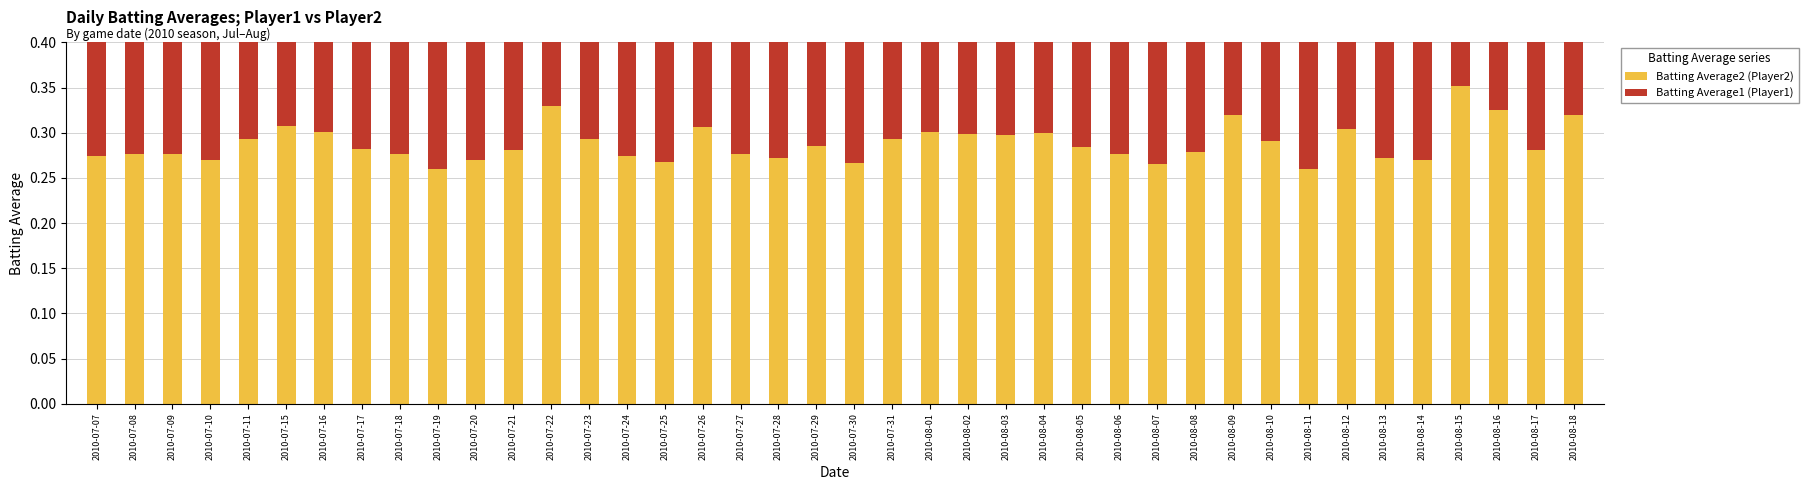

Reading left to right, transcribe all the data shown in this chart.

Batting Average2 (Player2): 2010-07-07=0.3	2010-07-08=0.3	2010-07-09=0.3	2010-07-10=0.3	2010-07-11=0.3	2010-07-15=0.3	2010-07-16=0.3	2010-07-17=0.3	2010-07-18=0.3	2010-07-19=0.3	2010-07-20=0.3	2010-07-21=0.3	2010-07-22=0.3	2010-07-23=0.3	2010-07-24=0.3	2010-07-25=0.3	2010-07-26=0.3	2010-07-27=0.3	2010-07-28=0.3	2010-07-29=0.3	2010-07-30=0.3	2010-07-31=0.3	2010-08-01=0.3	2010-08-02=0.3	2010-08-03=0.3	2010-08-04=0.3	2010-08-05=0.3	2010-08-06=0.3	2010-08-07=0.3	2010-08-08=0.3	2010-08-09=0.3	2010-08-10=0.3	2010-08-11=0.3	2010-08-12=0.3	2010-08-13=0.3	2010-08-14=0.3	2010-08-15=0.4	2010-08-16=0.3	2010-08-17=0.3	2010-08-18=0.3
Batting Average1 (Player1): 2010-07-07=0.3	2010-07-08=0.3	2010-07-09=0.3	2010-07-10=0.3	2010-07-11=0.3	2010-07-15=0.3	2010-07-16=0.3	2010-07-17=0.3	2010-07-18=0.3	2010-07-19=0.3	2010-07-20=0.3	2010-07-21=0.3	2010-07-22=0.3	2010-07-23=0.3	2010-07-24=0.3	2010-07-25=0.3	2010-07-26=0.3	2010-07-27=0.3	2010-07-28=0.3	2010-07-29=0.3	2010-07-30=0.3	2010-07-31=0.3	2010-08-01=0.3	2010-08-02=0.3	2010-08-03=0.3	2010-08-04=0.3	2010-08-05=0.3	2010-08-06=0.3	2010-08-07=0.3	2010-08-08=0.3	2010-08-09=0.3	2010-08-10=0.3	2010-08-11=0.3	2010-08-12=0.3	2010-08-13=0.3	2010-08-14=0.3	2010-08-15=0.4	2010-08-16=0.3	2010-08-17=0.3	2010-08-18=0.3